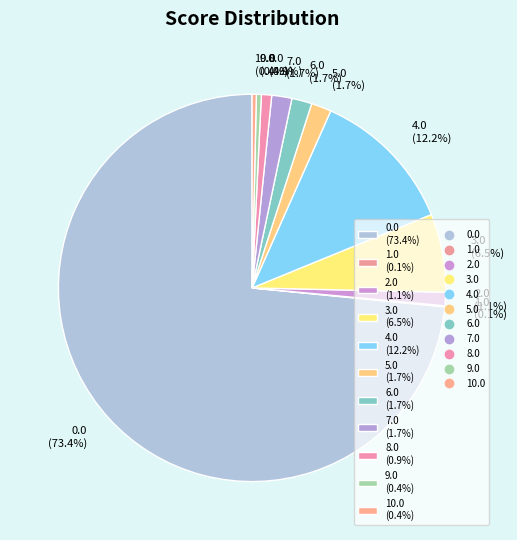

Is 0.0 (73.4%) the majority of the pie?

Yes